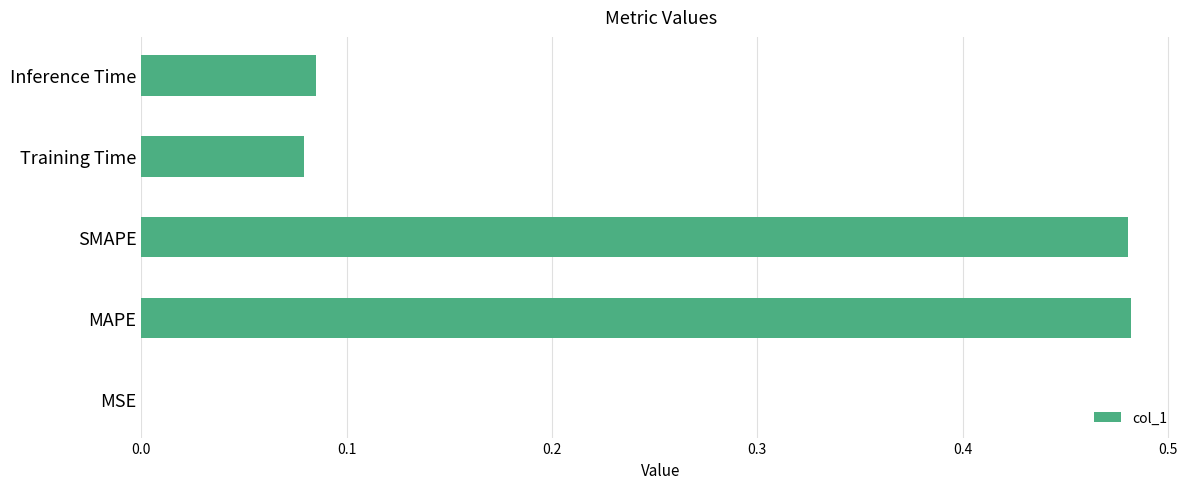

What is the change in value from MAPE to Training Time?

-0.4